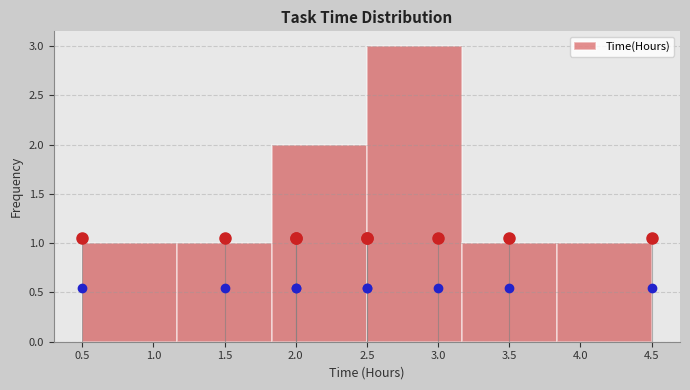

Over which range of the x-axis is the bar tallest?

2.50 to 3.15